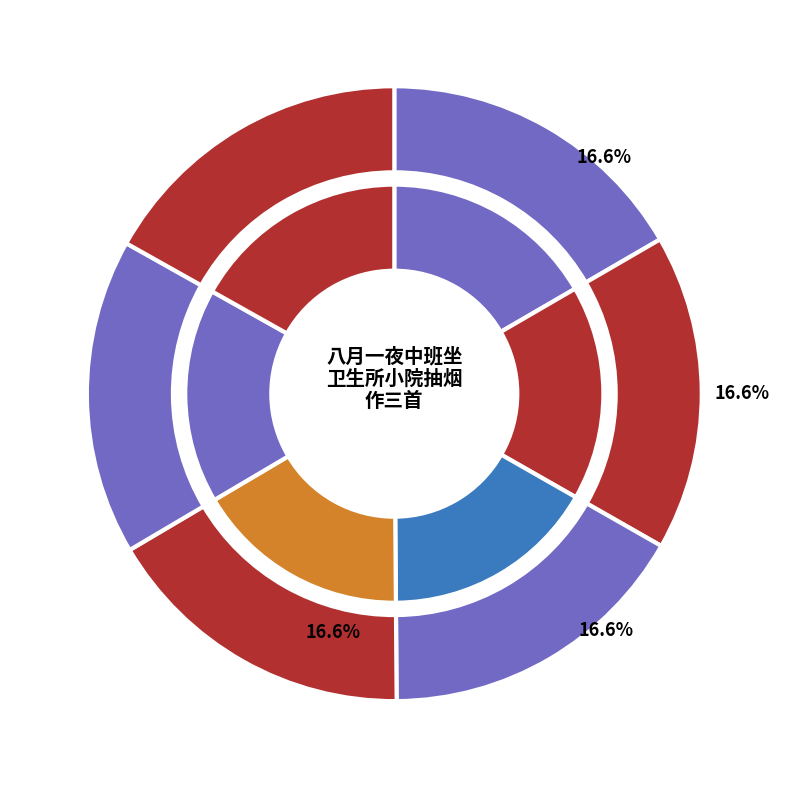

To the nearest percent, what is the average slice percentage?

17%